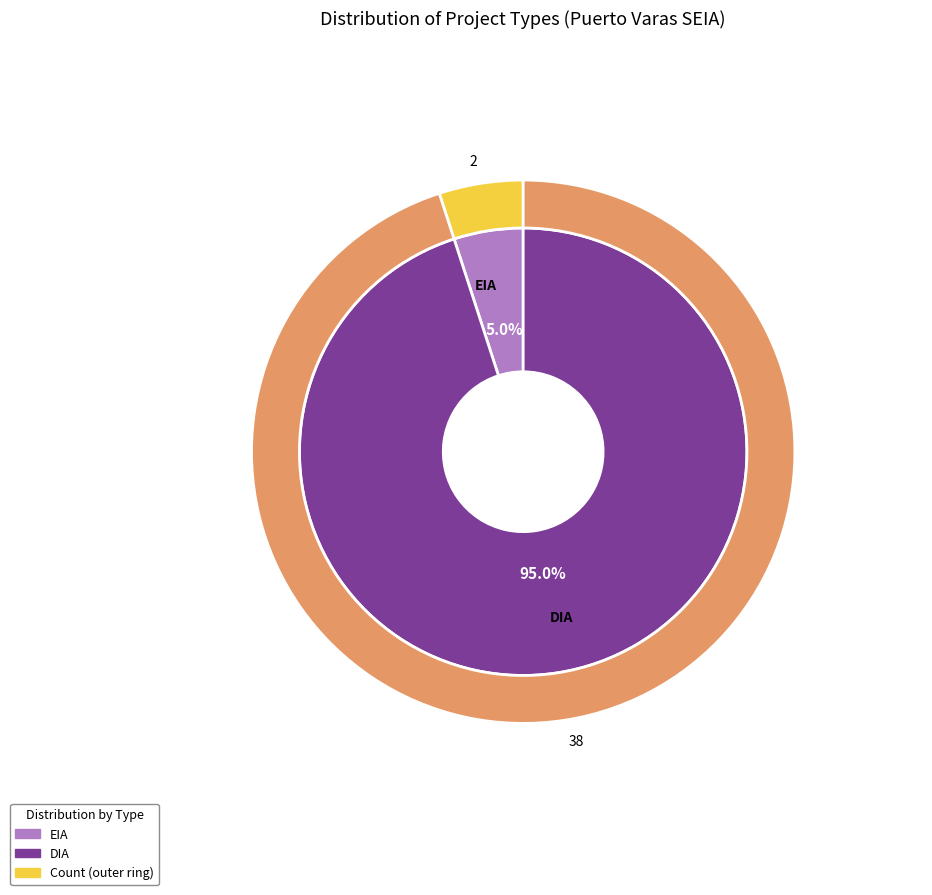

How many segments does this pie chart have?

2